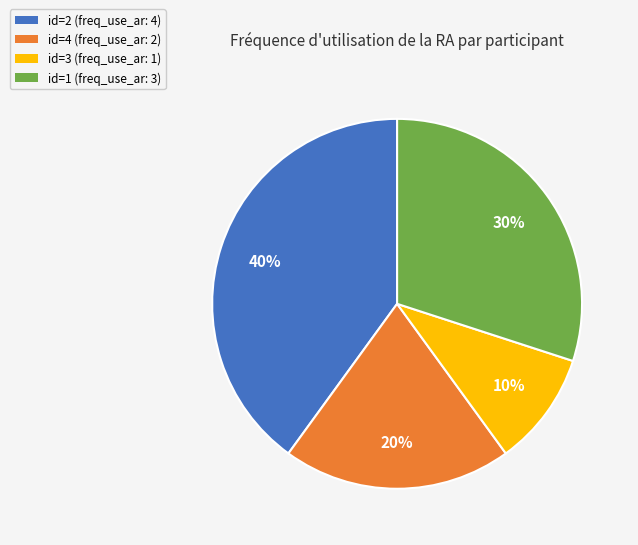

Is there any slice that represents more than half of the pie?

No